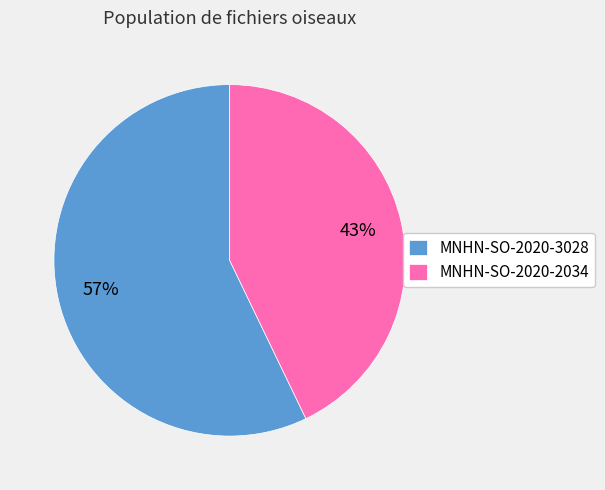

To the nearest percent, what portion does MNHN-SO-2020-3028 represent?

57%